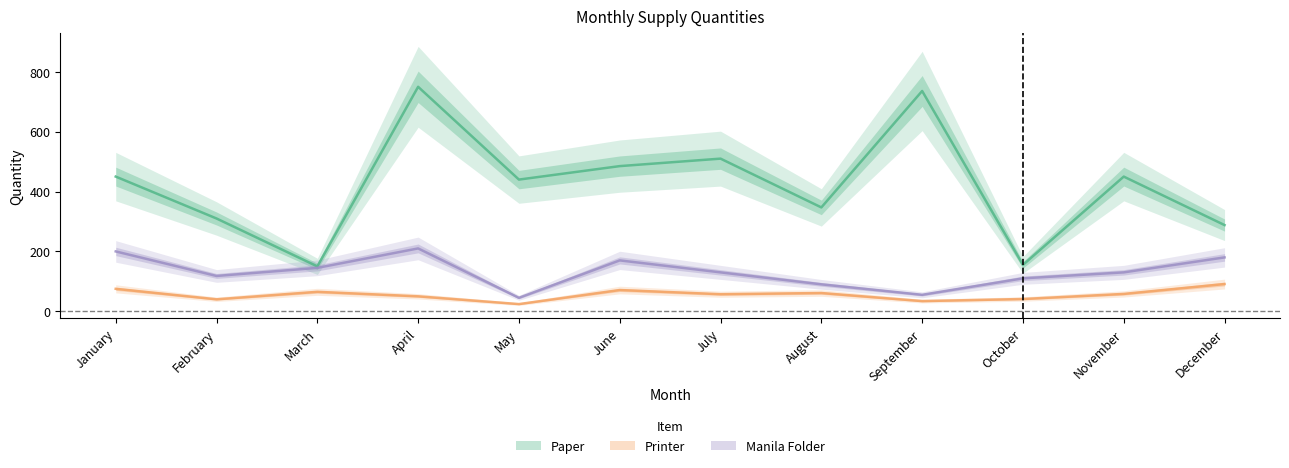

At which label does Manila Folder reach its minimum?

May